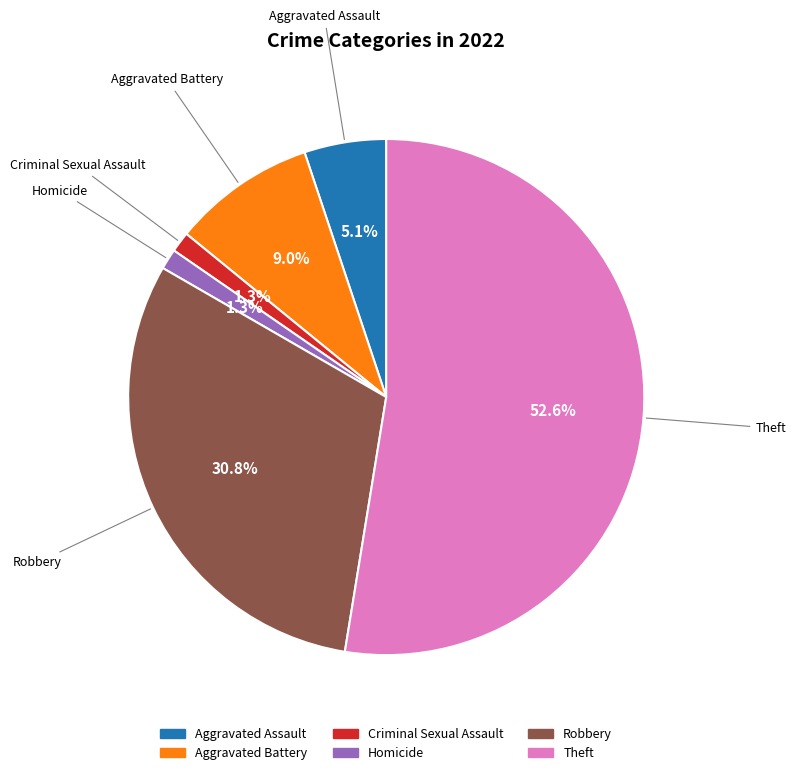

To the nearest percent, what percentage of the pie is Aggravated Assault?

5%